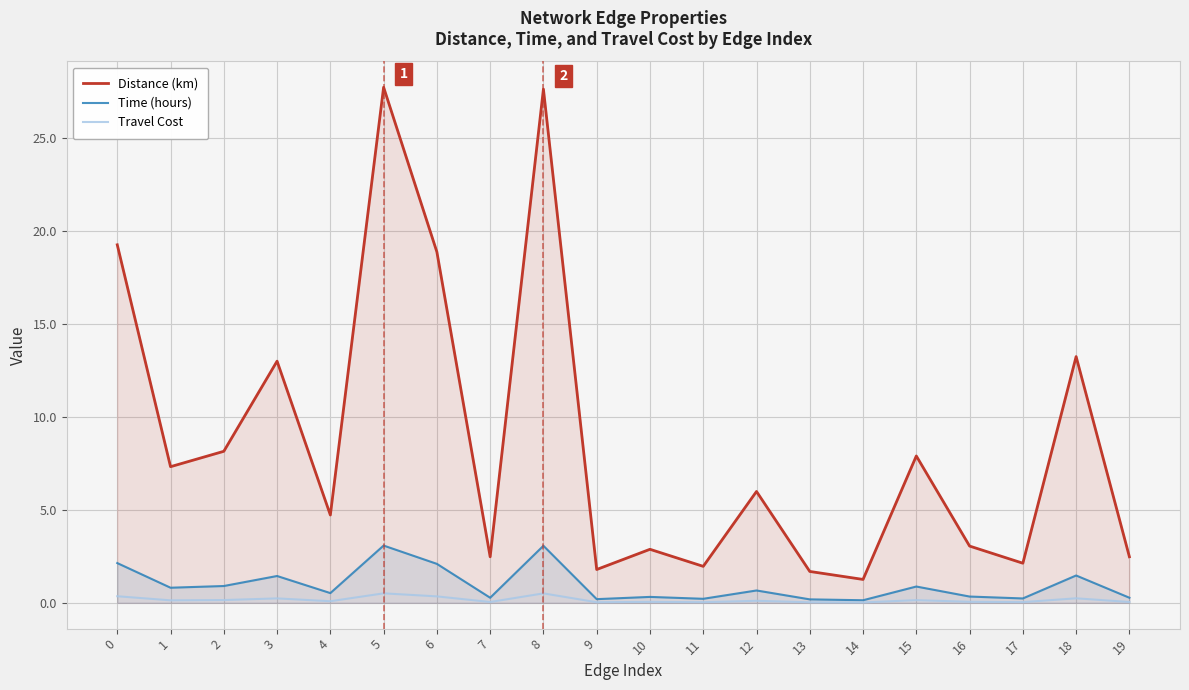

Rank the series by their maximum value, from highest to lowest.

Distance (km), Time (hours), Travel Cost